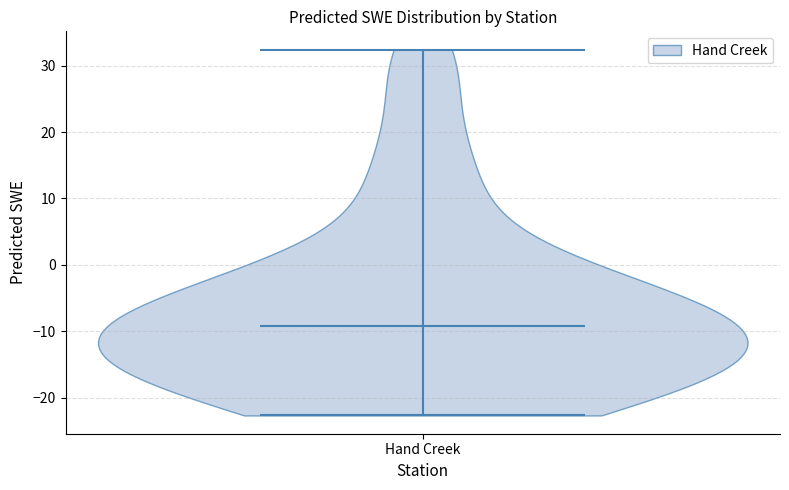

Read this violin plot against the y-axis: where its median line is, and the lowest and highest points the violin reaches. The values are not printed on the chart, so give them approximately, as read against the axis.

median line -9, lowest point -23, highest point 32